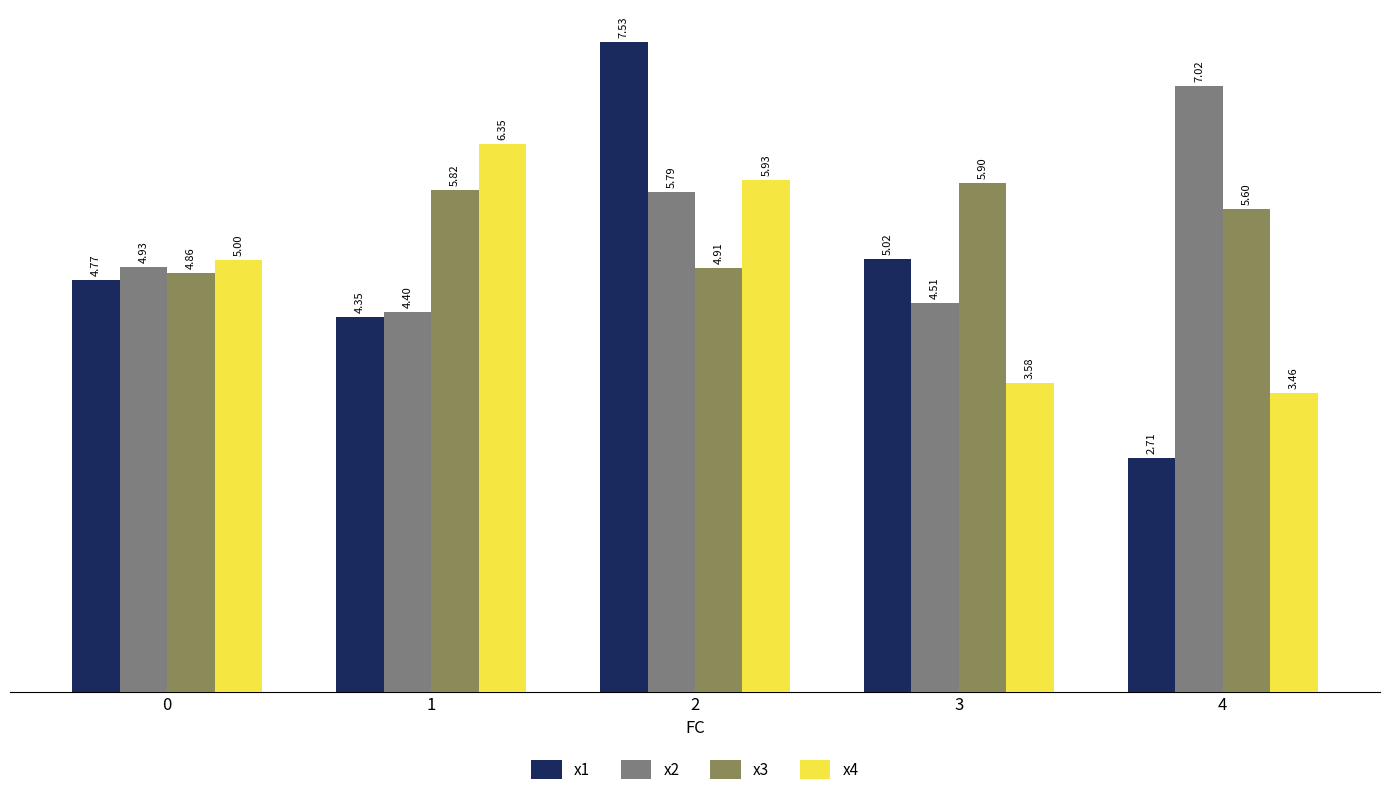

What is the difference between the x4 values at 4 and 0?

1.5